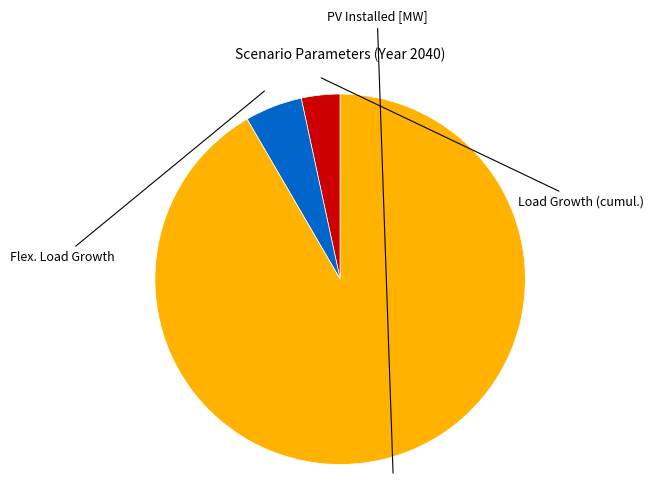

Is there a majority slice in this chart?

Yes